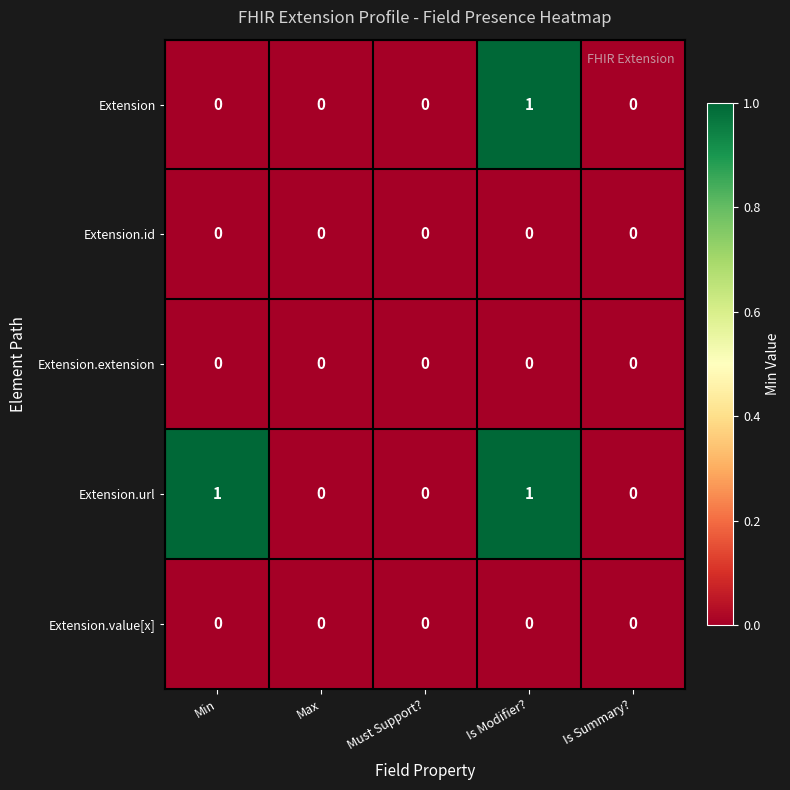

Reading left to right, transcribe all the data shown in this chart.

Extension: Min=0	Max=0	Must Support?=0	Is Modifier?=1	Is Summary?=0
Extension.id: Min=0	Max=0	Must Support?=0	Is Modifier?=0	Is Summary?=0
Extension.extension: Min=0	Max=0	Must Support?=0	Is Modifier?=0	Is Summary?=0
Extension.url: Min=1	Max=0	Must Support?=0	Is Modifier?=1	Is Summary?=0
Extension.value[x]: Min=0	Max=0	Must Support?=0	Is Modifier?=0	Is Summary?=0